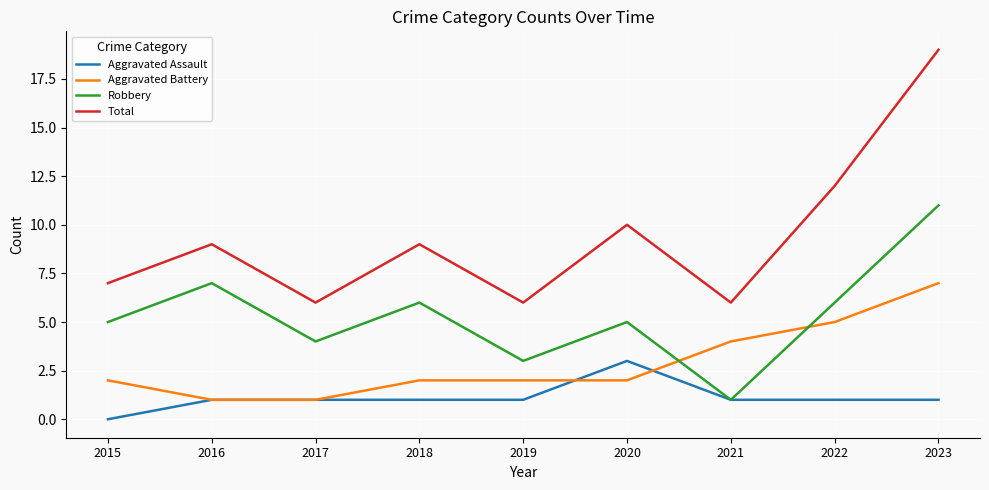

What are all the series names shown in the legend?

Aggravated Assault, Aggravated Battery, Robbery, Total